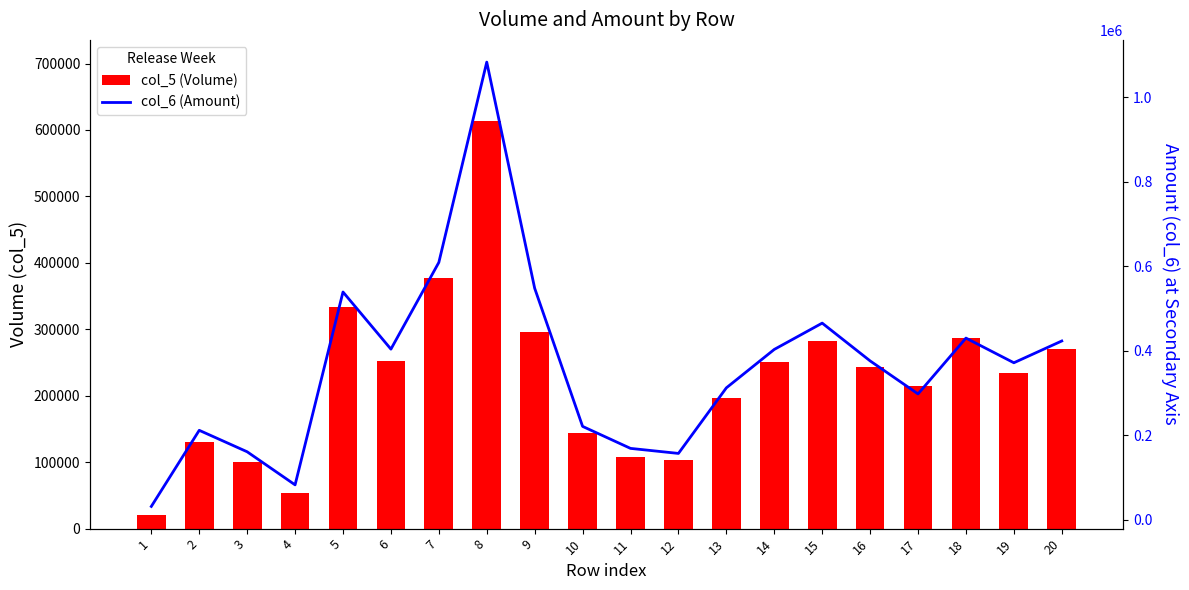

True or false: col_5 (Volume) has a value of 287000 at 18.

True